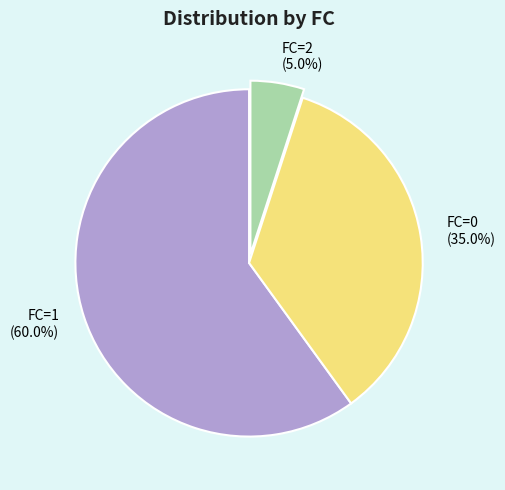

Count the number of slices in the pie.

3